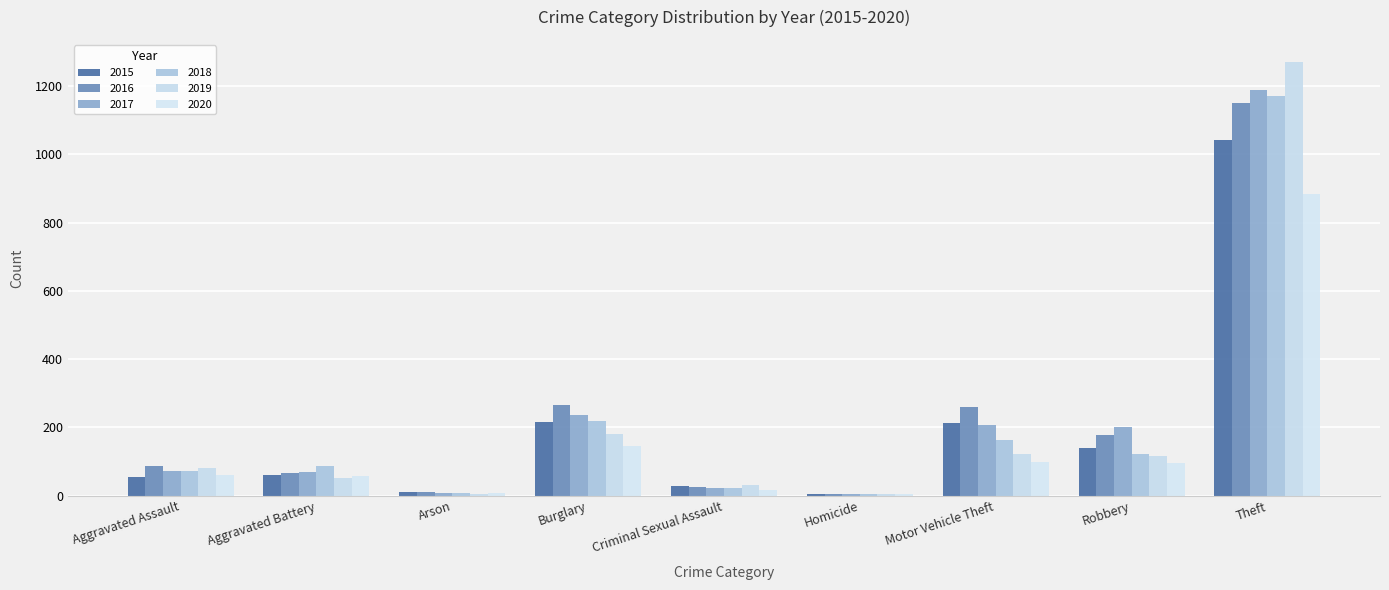

At which category is the sum across all series the highest?

Theft